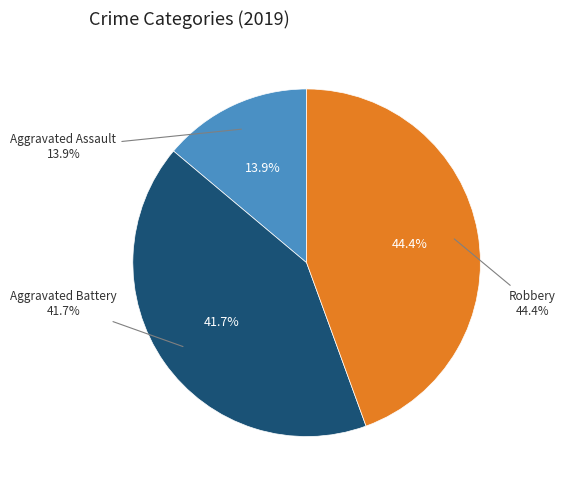

What percentage is NOT represented by Aggravated Battery?

58.3%